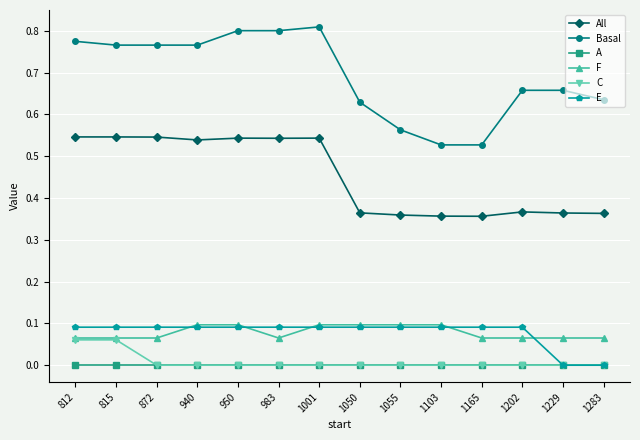

Which series changed the most between 950 and 983?

F